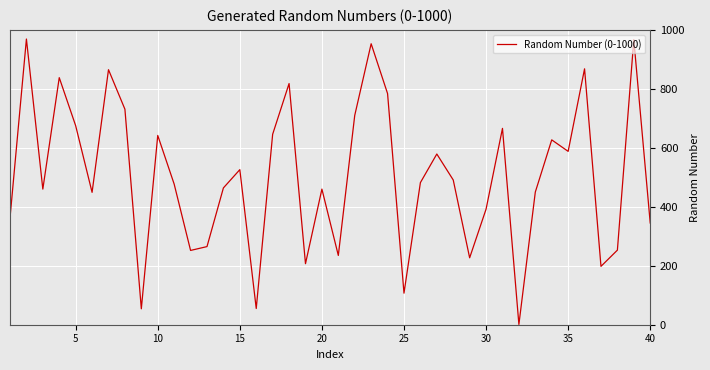

What is the difference between the maximum and minimum values?

968